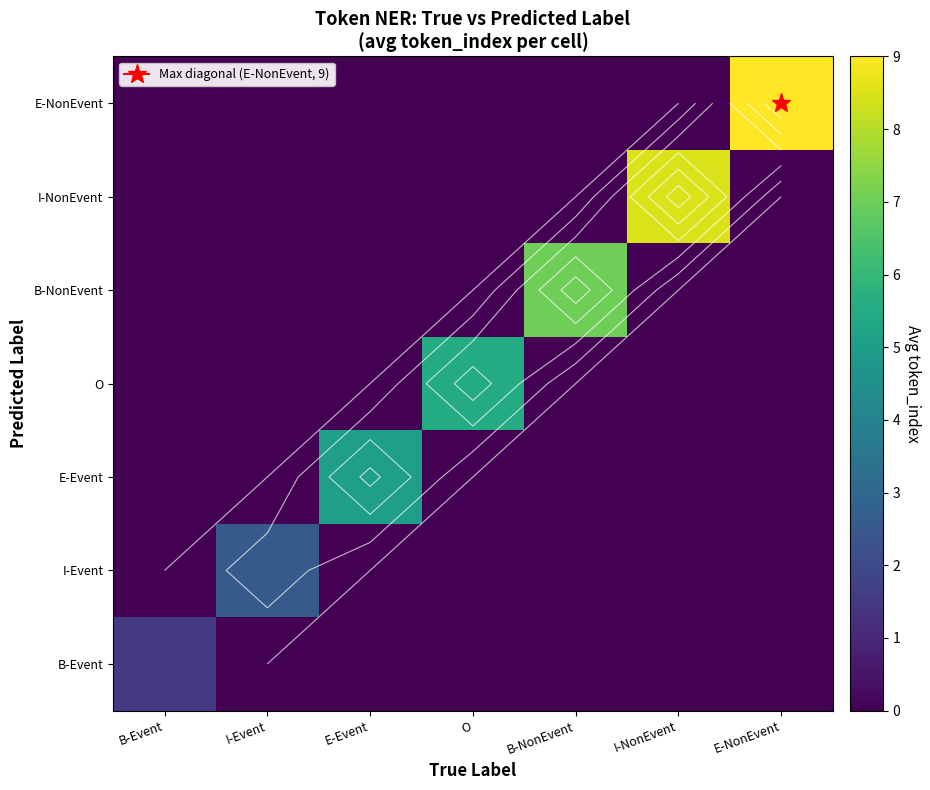

What is the difference between the maximum and second lowest values in the E-NonEvent series?

9.0